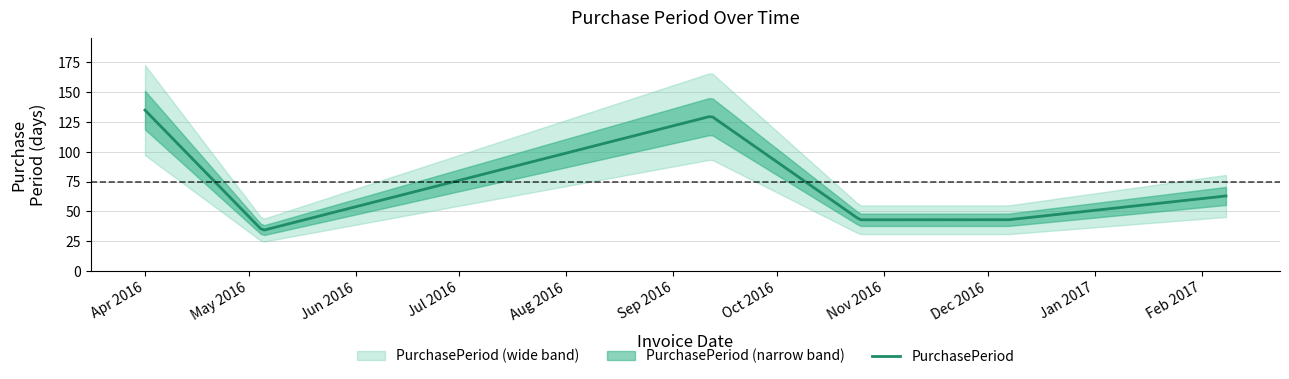

At which label does the data first exceed 63?

2016-04-01